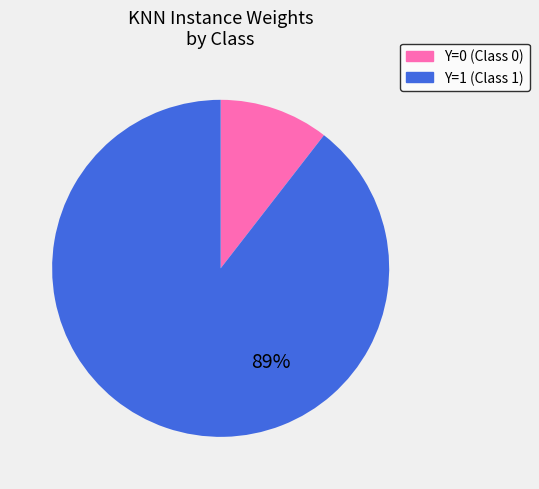

Is there any slice that represents more than half of the pie?

Yes